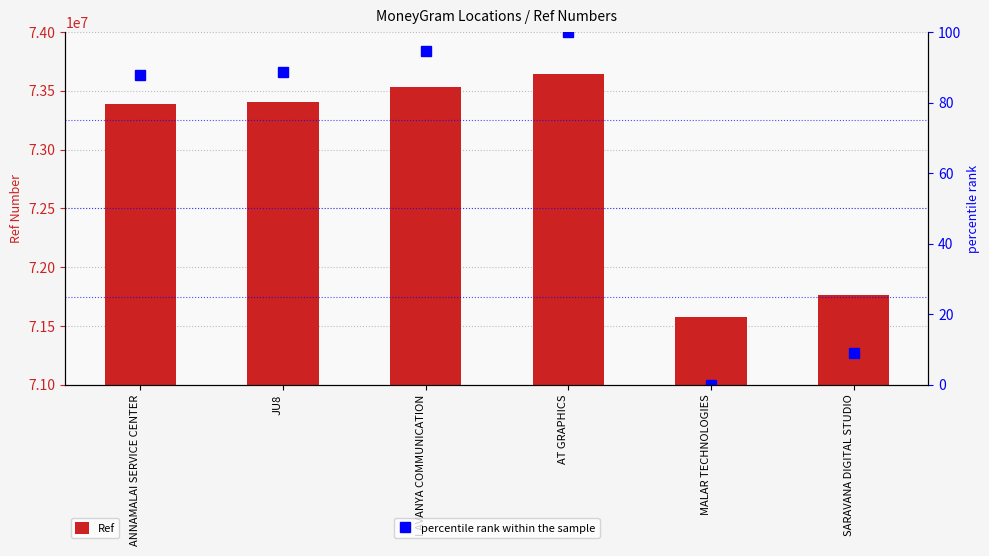

Reading right to left, transcribe all the data shown in this chart.

Ref: 71760609.0	71573333.0	73644901.0	73535007.0	73408558.0	73390462.0
percentile rank within the sample: 9.0	0.0	100.0	94.7	88.6	87.7